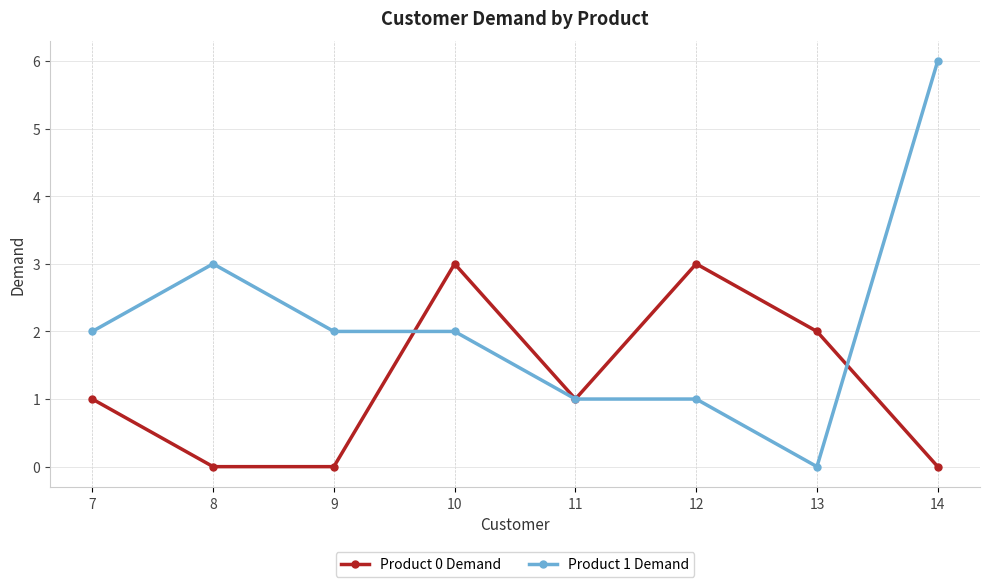

Which category has the highest value across all series?

14